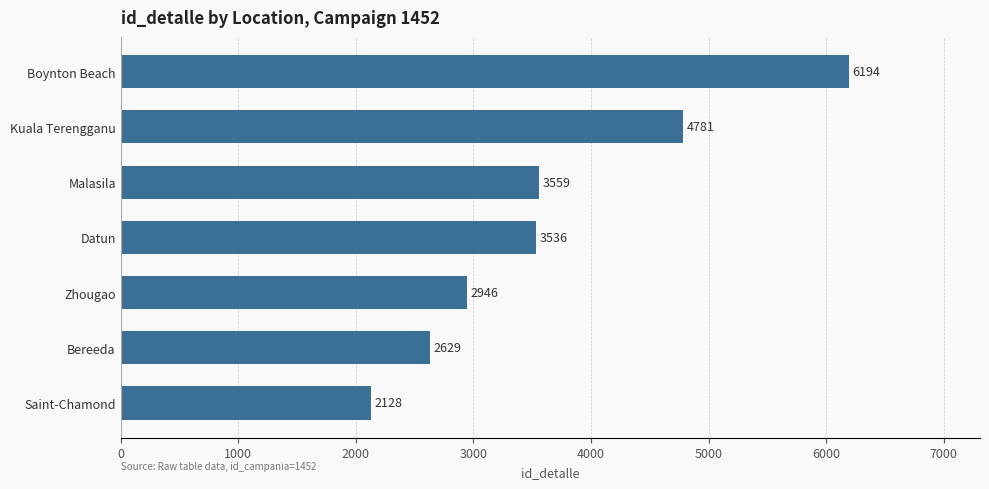

Which has a higher value, Boynton Beach or Kuala Terengganu?

Boynton Beach